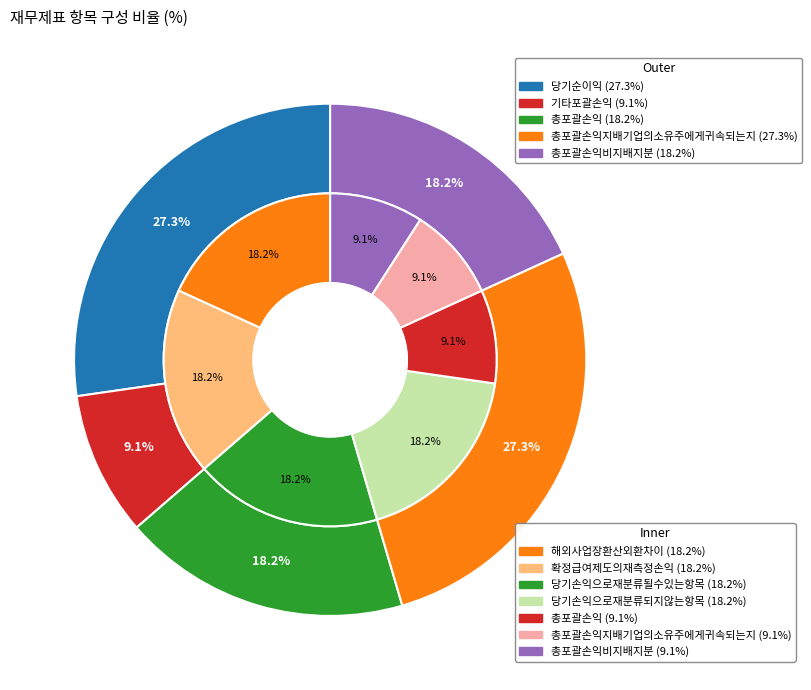

How many slices are in this pie chart?

7